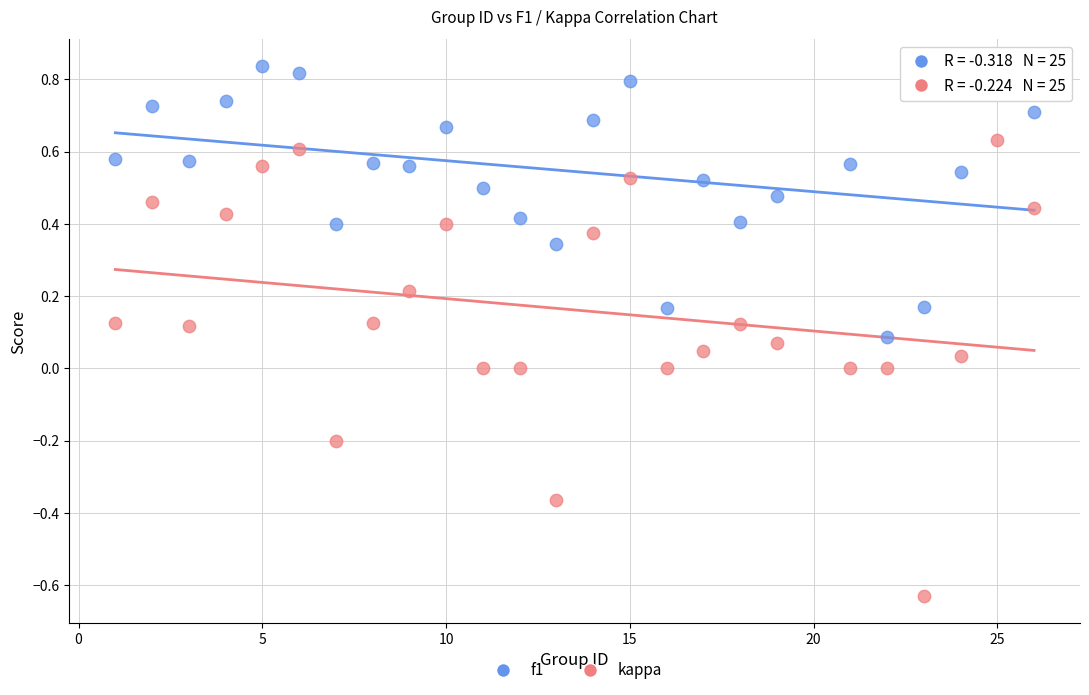

Which series reaches the maximum Y coordinate?

f1